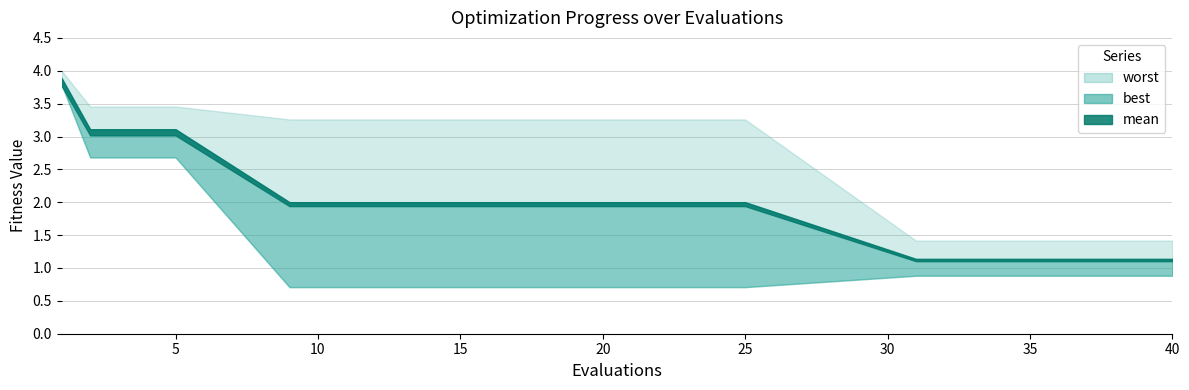

Which category has the highest value across all series?

1